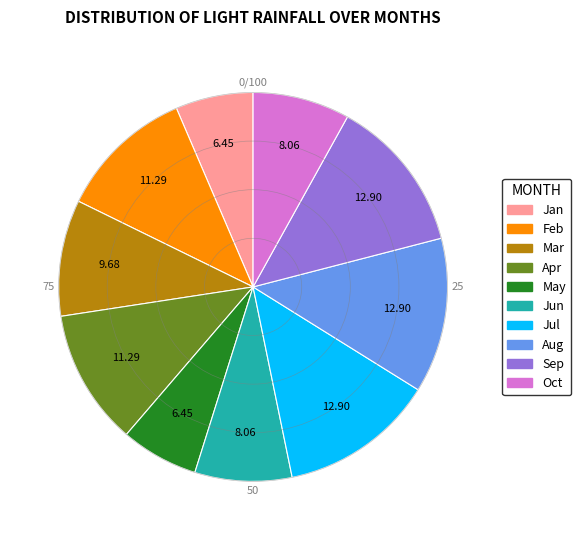

Does any single category account for the majority?

No